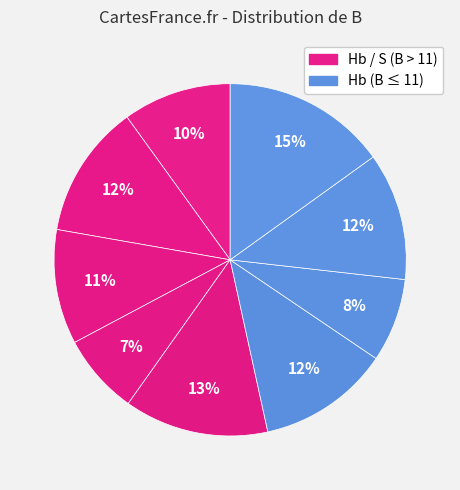

How many segments does this pie chart have?

9